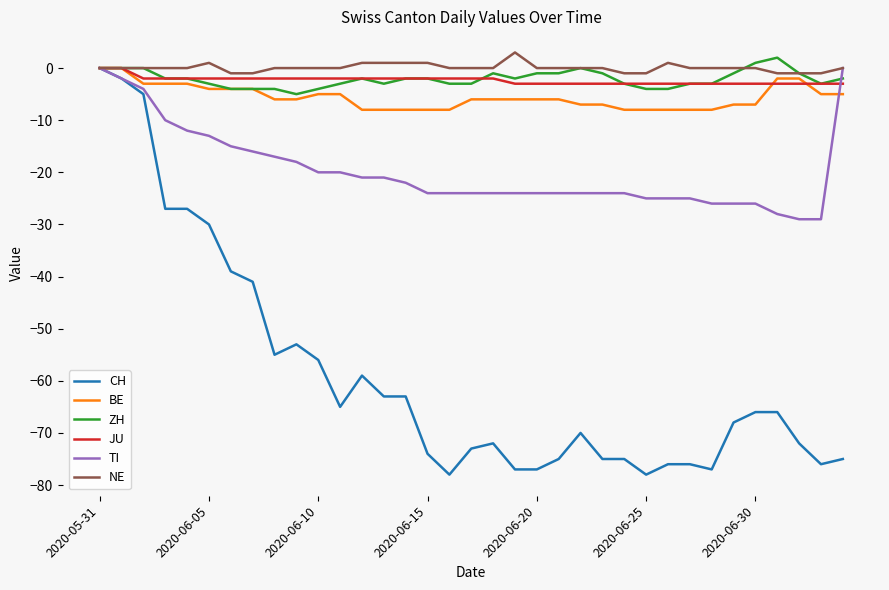

Which series has the widest spread of values?

CH